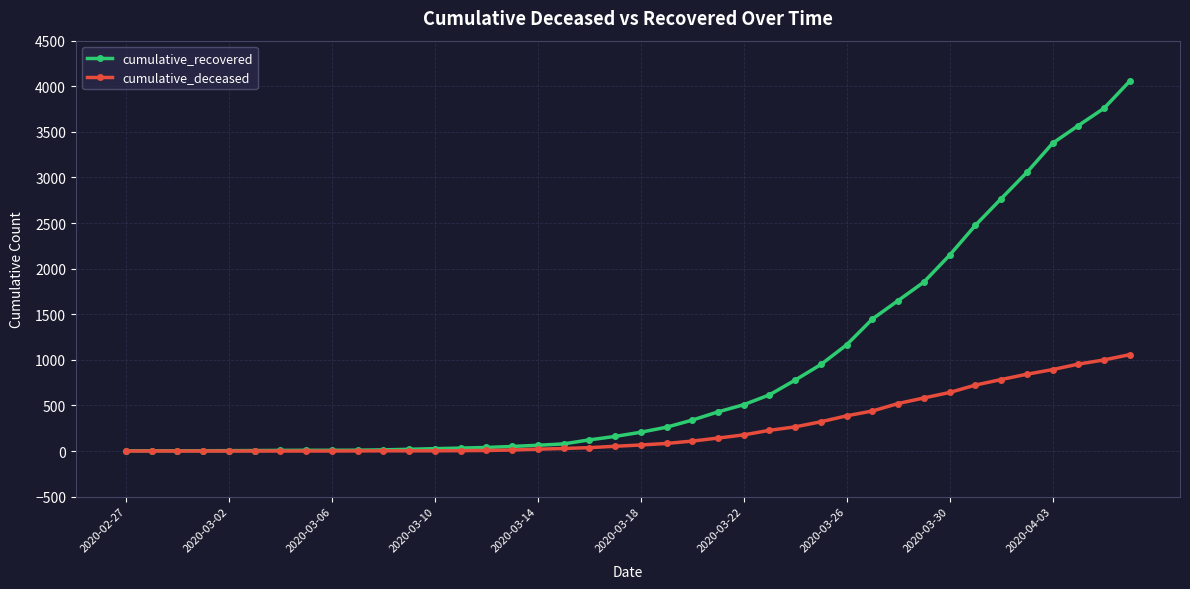

Which series has the largest range (max minus min)?

cumulative_recovered